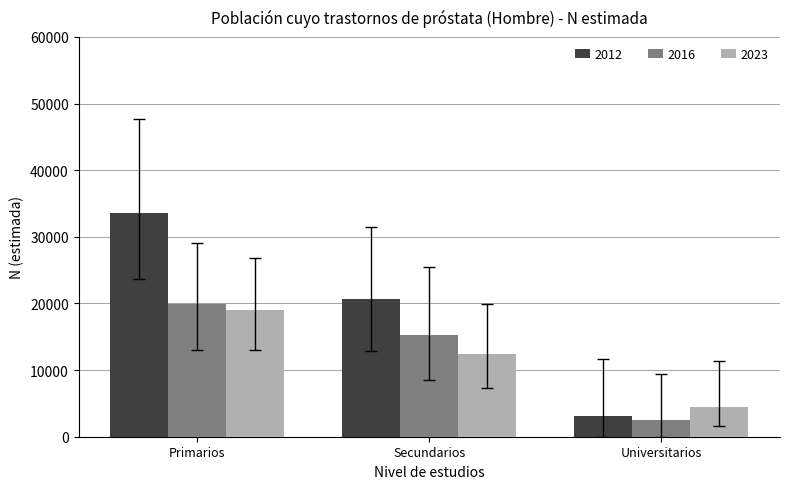

At which label is 2023 closest to 11752?

Secundarios